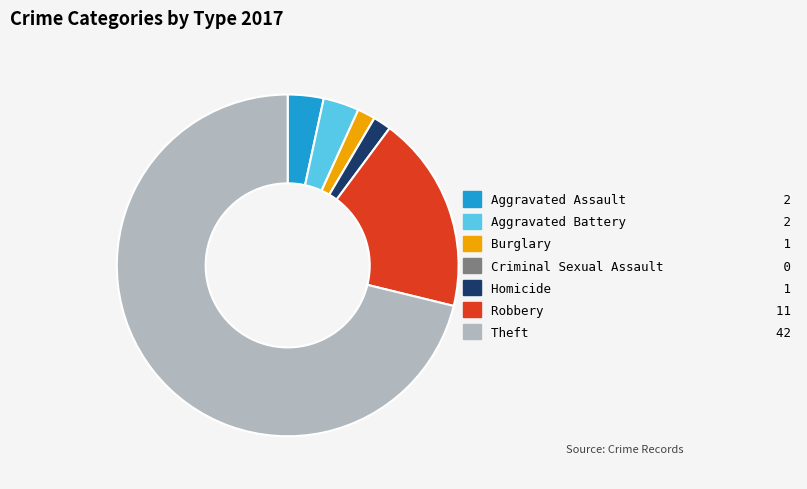

Which category accounts for the majority?

Theft